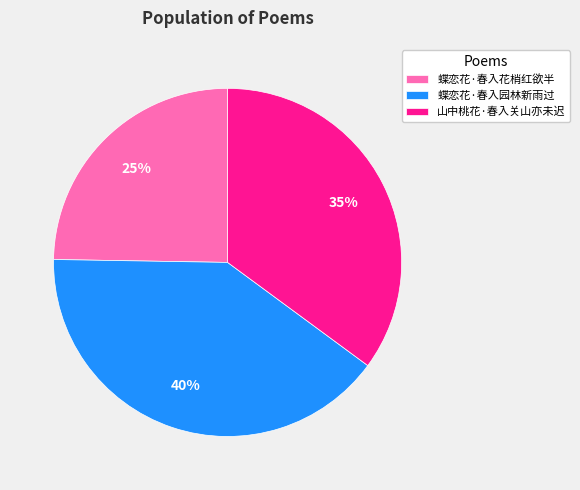

To the nearest percent, what is the average slice percentage?

33%